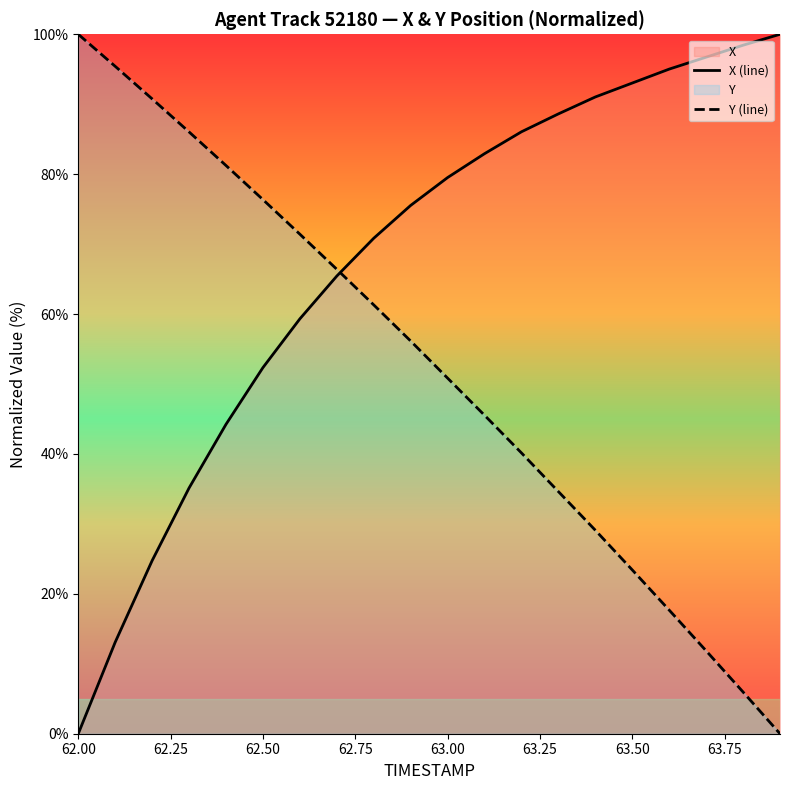

Where do Y and X first cross each other?

62.7 and 62.8